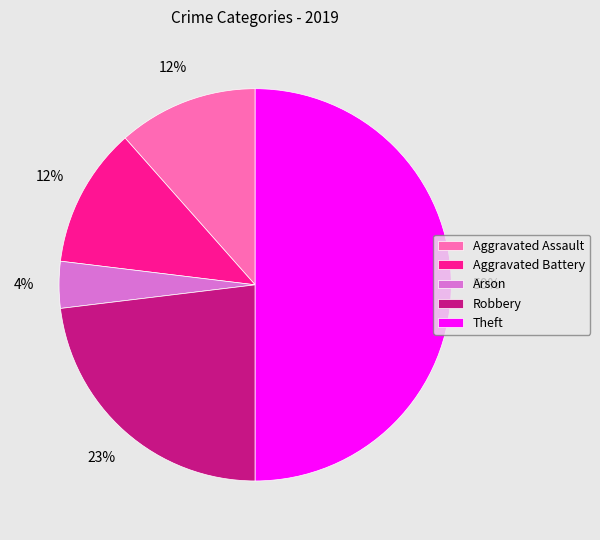

Does Aggravated Battery represent more than half of the total?

No